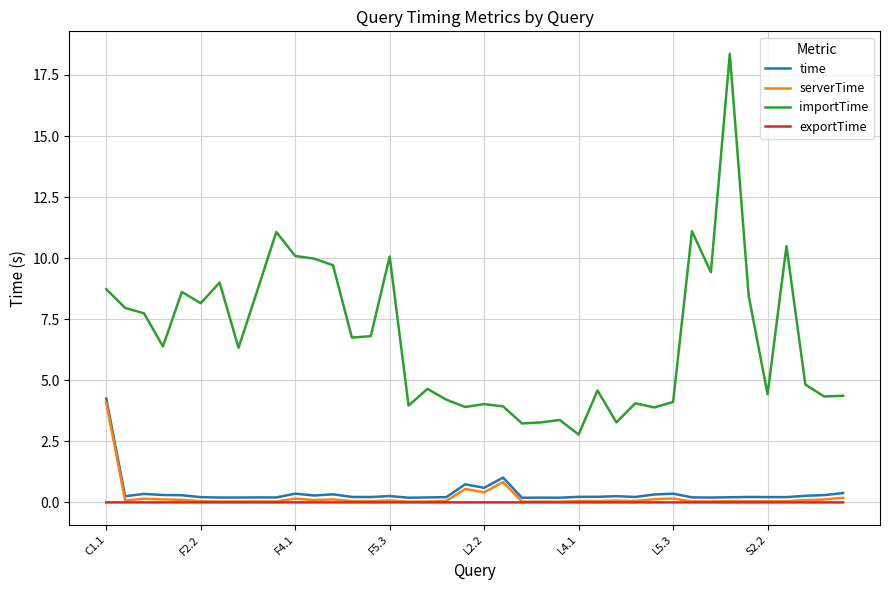

Which series has the largest total across all categories?

importTime